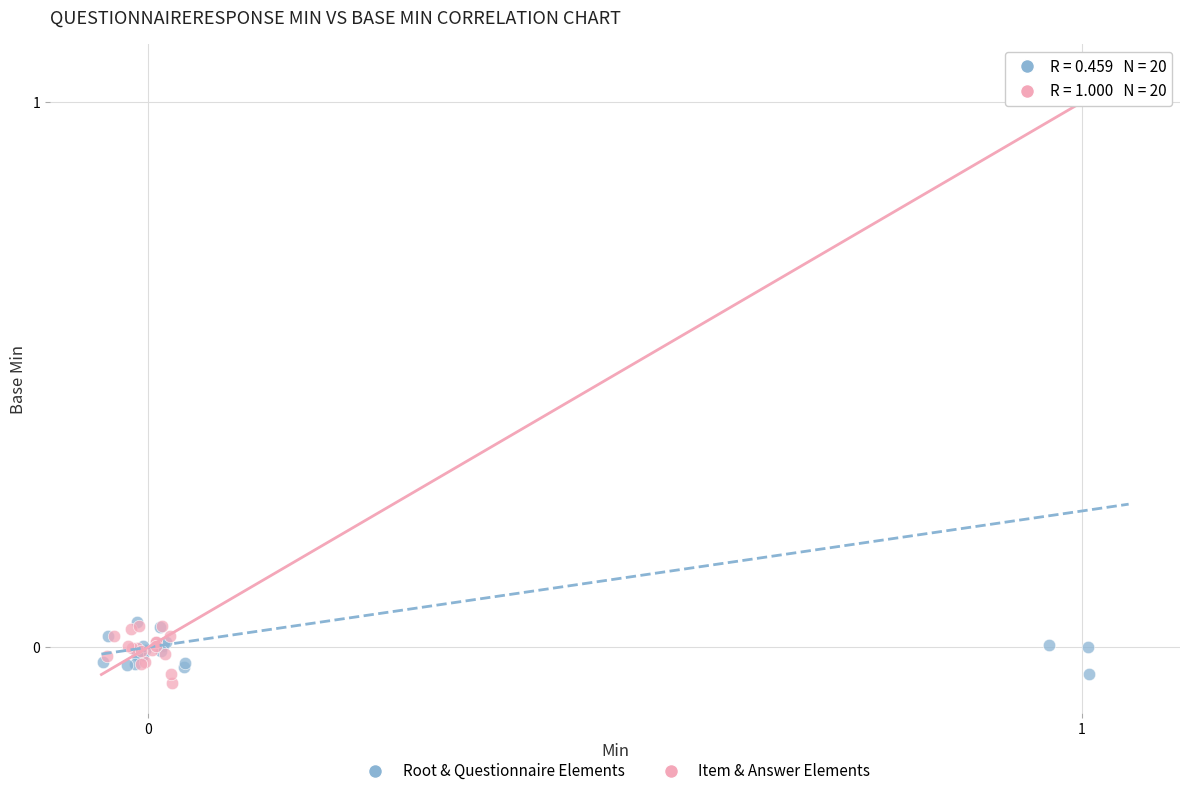

Which series reaches the minimum Y coordinate?

Item & Answer Elements